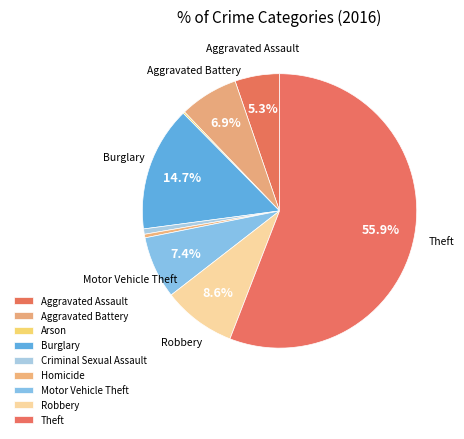

How many slices are in this pie chart?

9